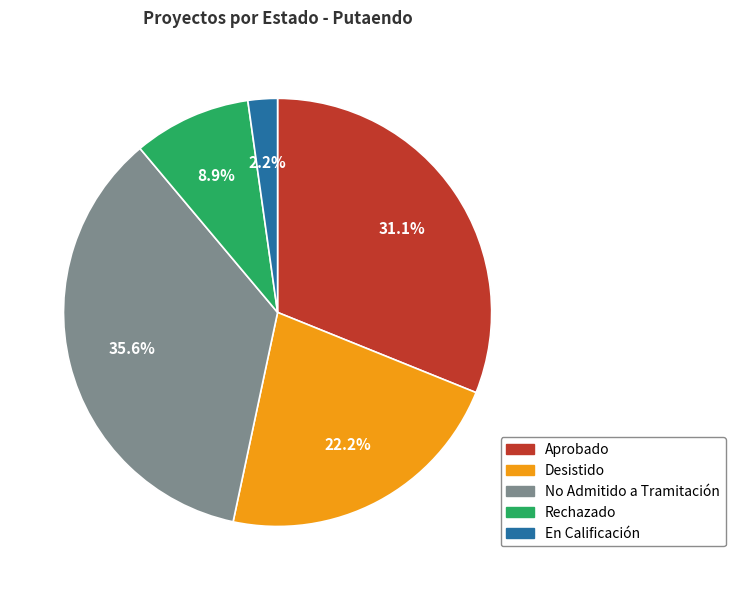

What percentage is the En Calificación slice, to the nearest percent?

2%